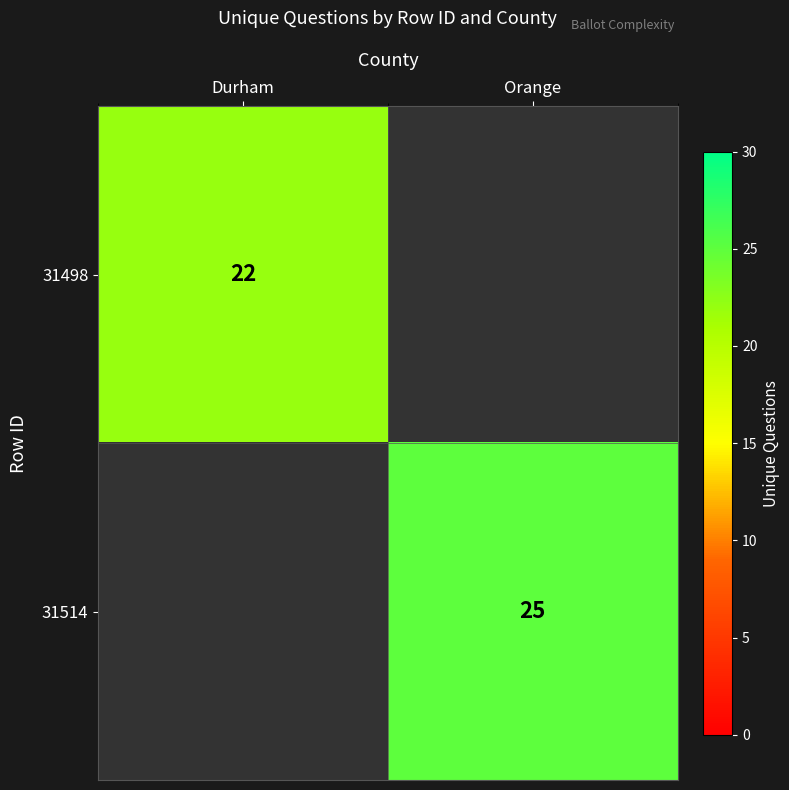

True or false: 31498 has a value of 36 at Durham.

False